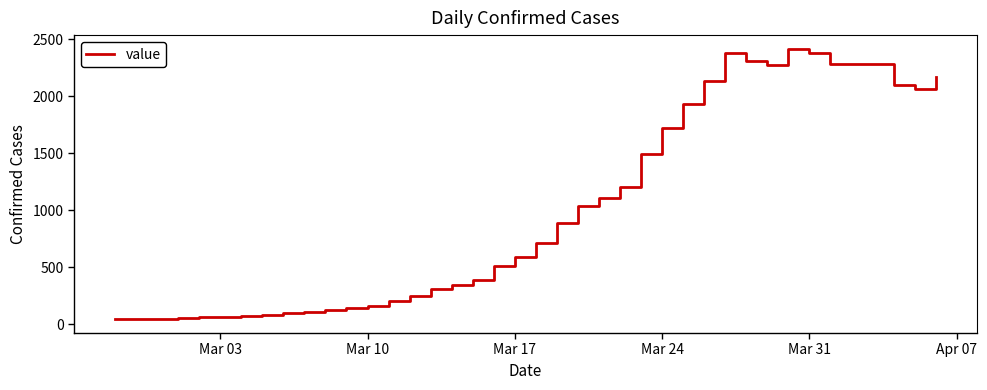

What is the difference between the maximum and minimum values?

2379